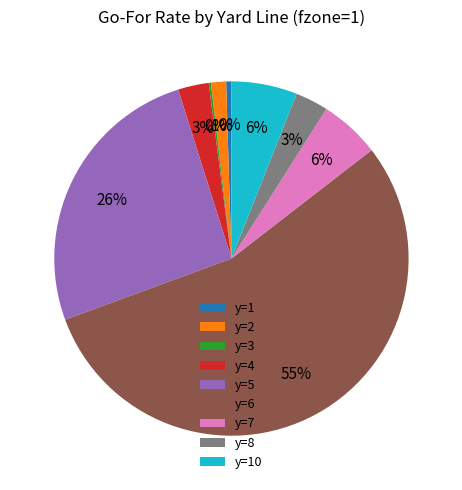

Do y=7 and y=2 together represent more than half of the pie?

No